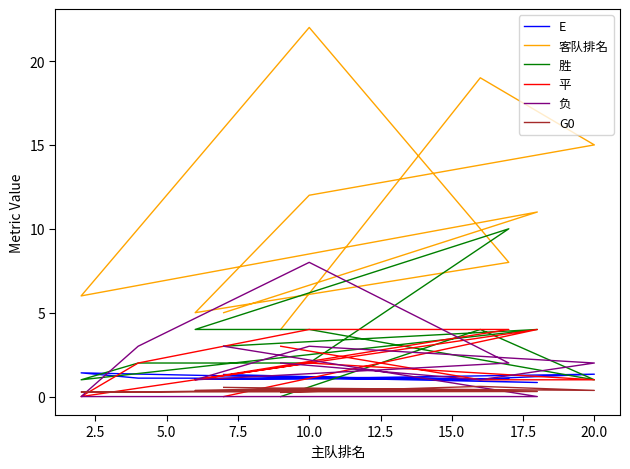

Is the value of 胜 at 12.5 greater than the value of 平 at 5.0?

Yes